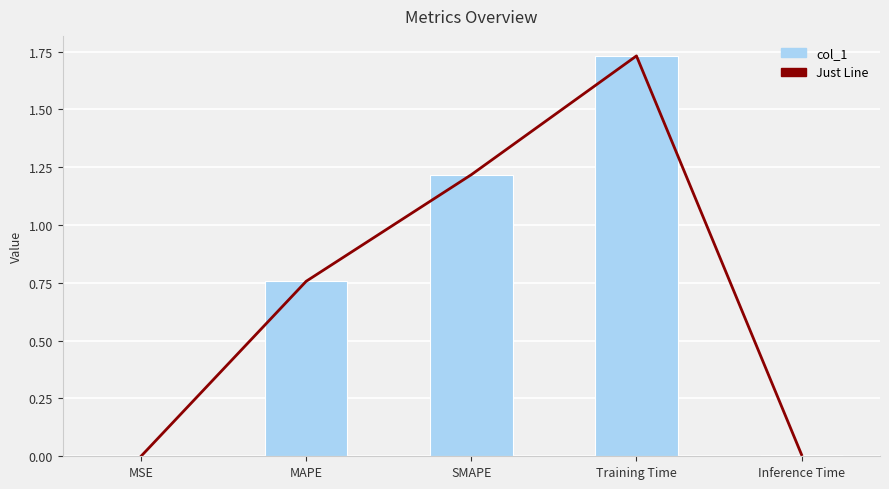

What is the label of the 3rd bar from the left?

SMAPE